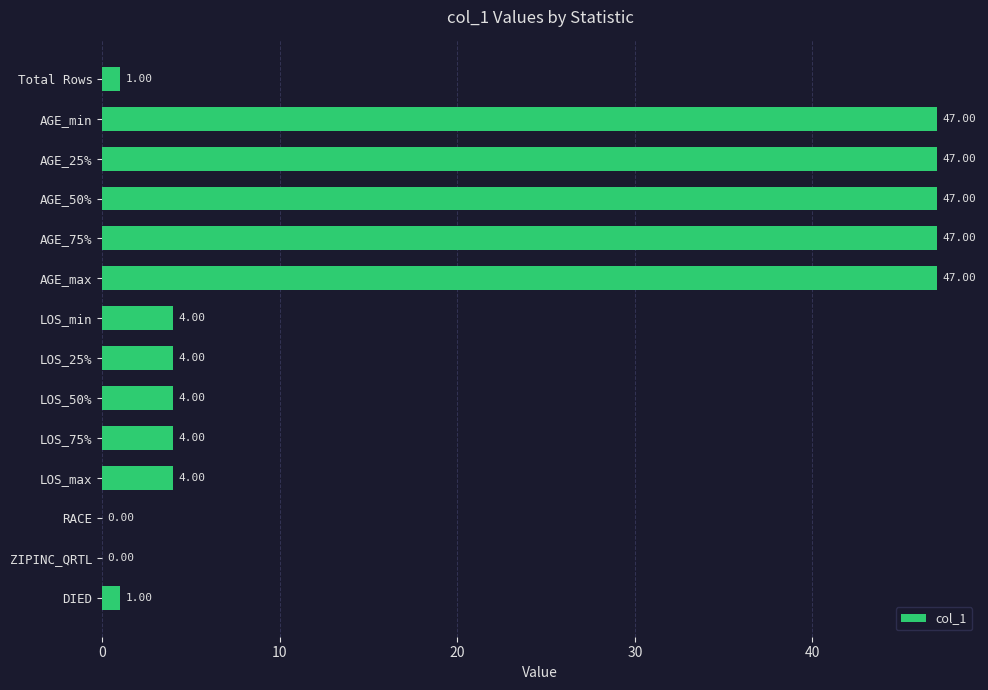

What is the sum of the values at Total Rows and AGE_max?

48